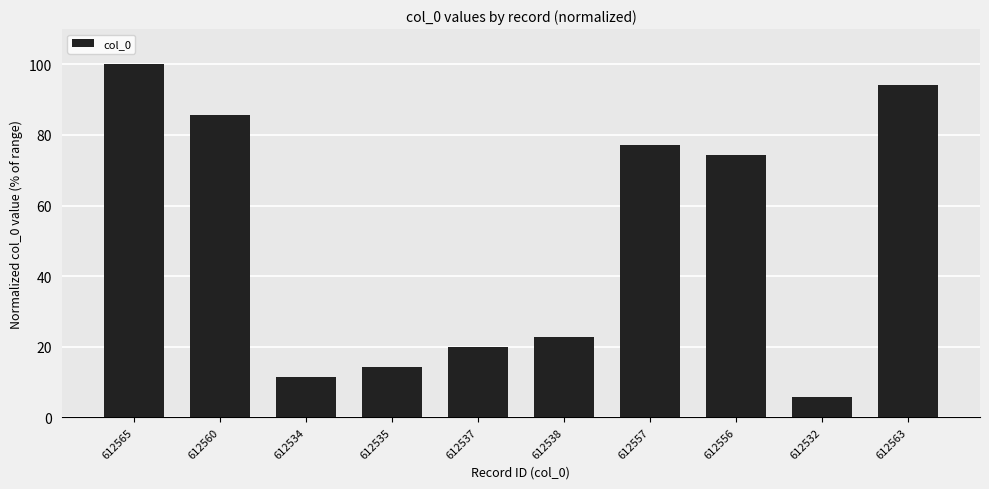

List the labels in order of value, largest first.

612565, 612563, 612560, 612557, 612556, 612538, 612537, 612535, 612534, 612532